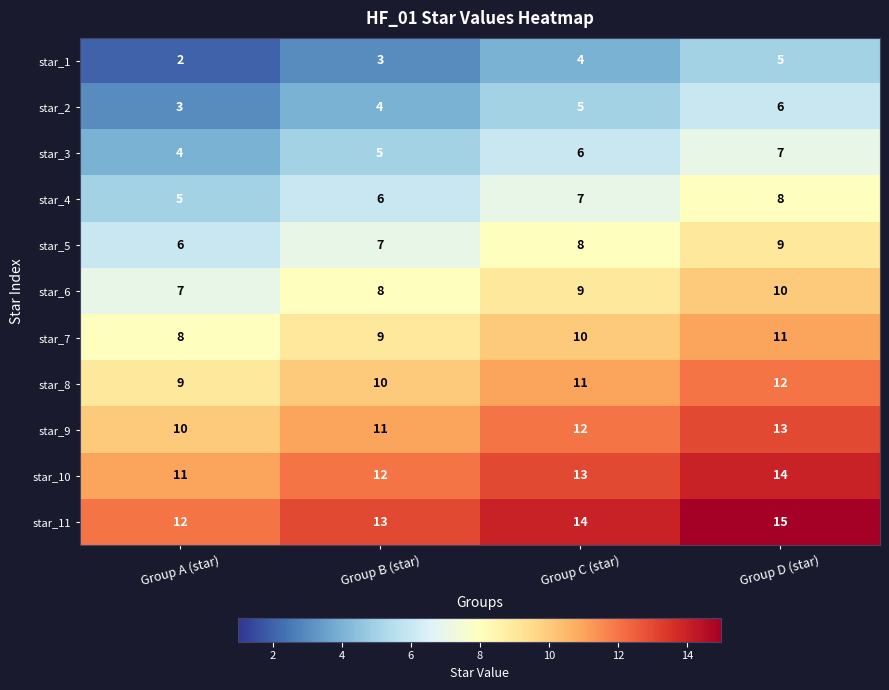

Which series has the largest total across all categories?

star_11